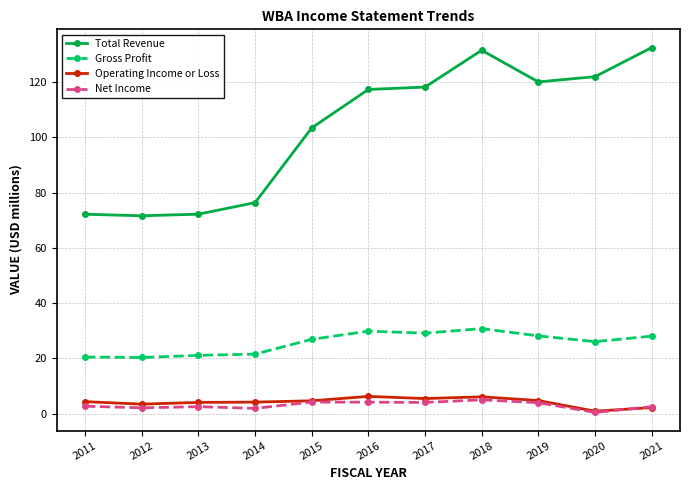

What is the value of the Operating Income or Loss point at the 1st from the left?

4.4